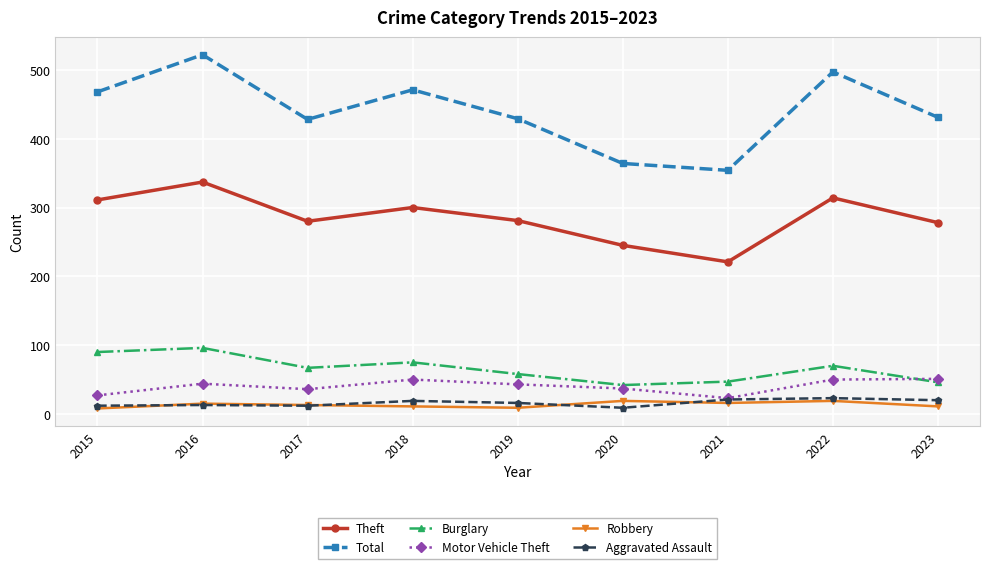

Is it true that Burglary equals 83 at 2019?

False